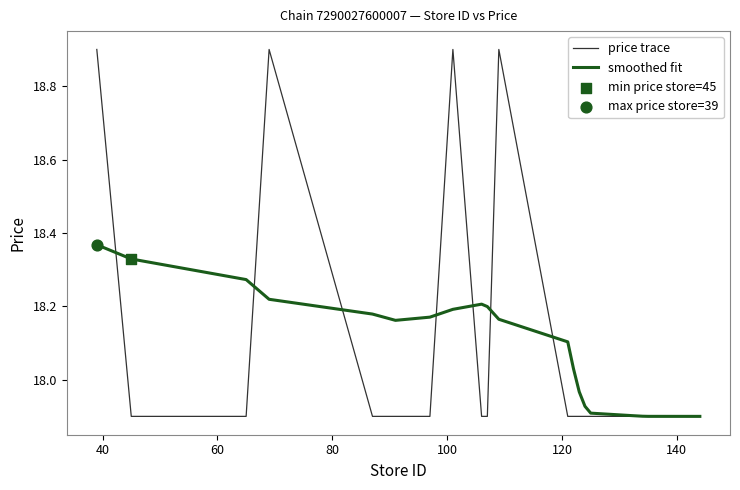

Which series has the widest spread of values?

price trace